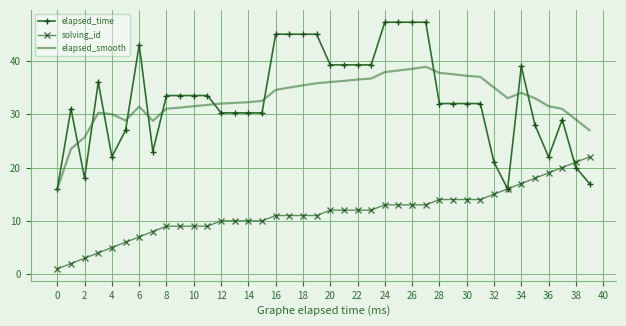

List the series in order of their peak value, lowest first.

solving_id, elapsed_smooth, elapsed_time